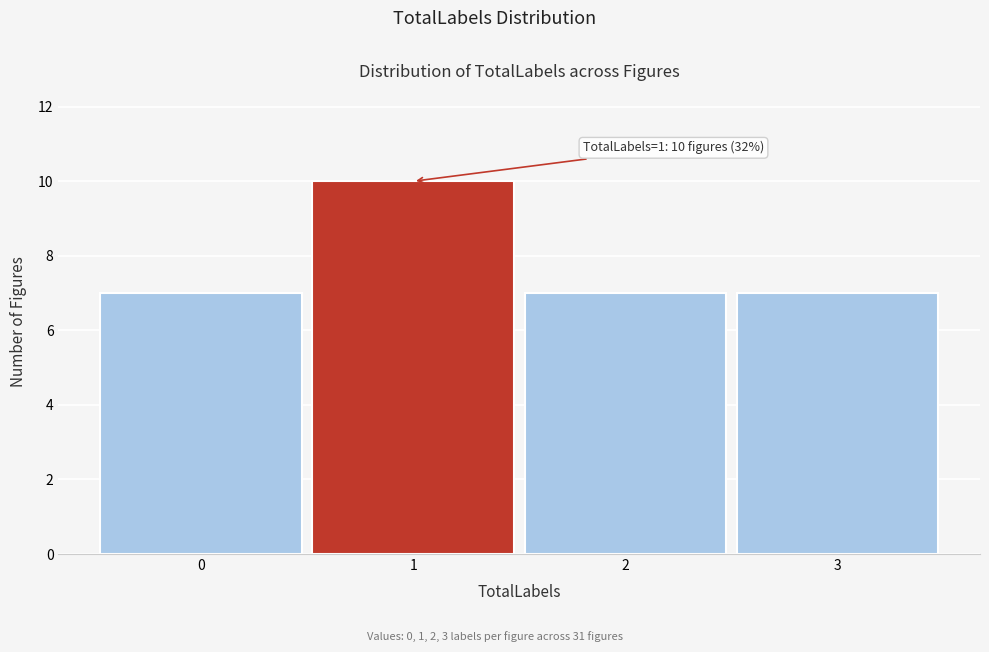

Which range on the x-axis has the tallest bar?

0.5 to 1.5